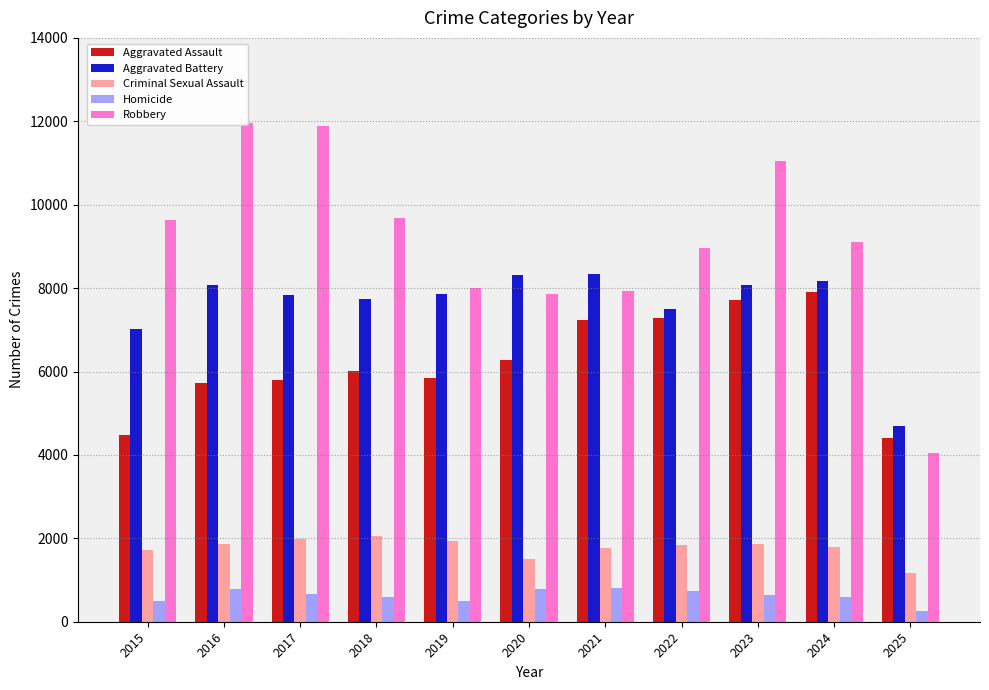

Which category has the lowest value across all series?

2025